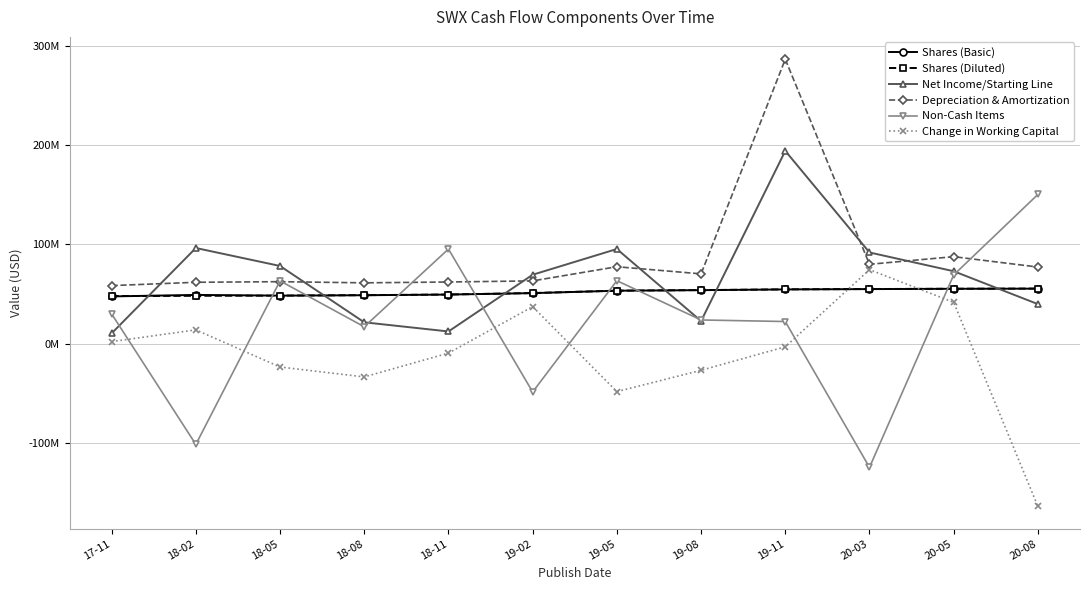

What is the value of the Shares (Basic) point at the 2nd from the left?

49131000